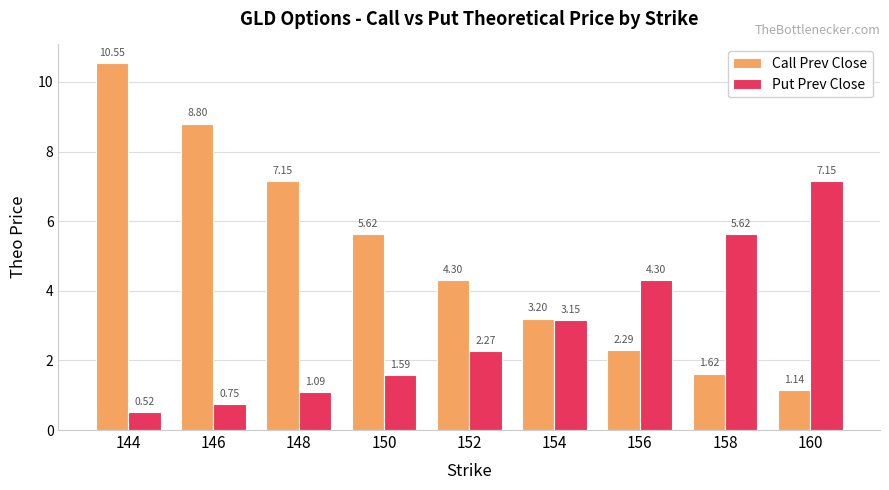

Is it true that Call Prev Close equals 2.5 at 158?

False